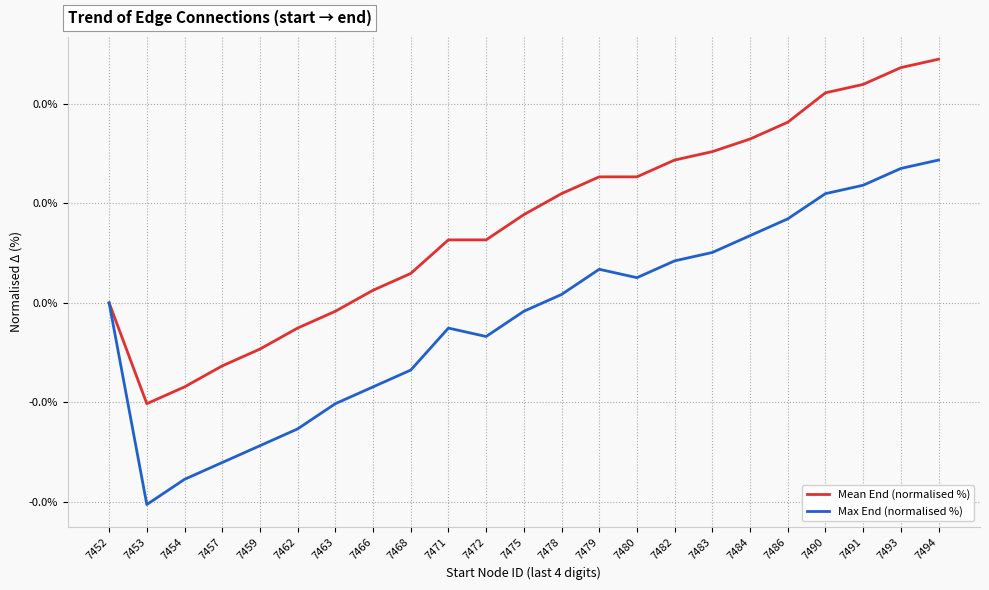

Is it true that Mean End (normalised %) equals 0.0 at 7482?

False